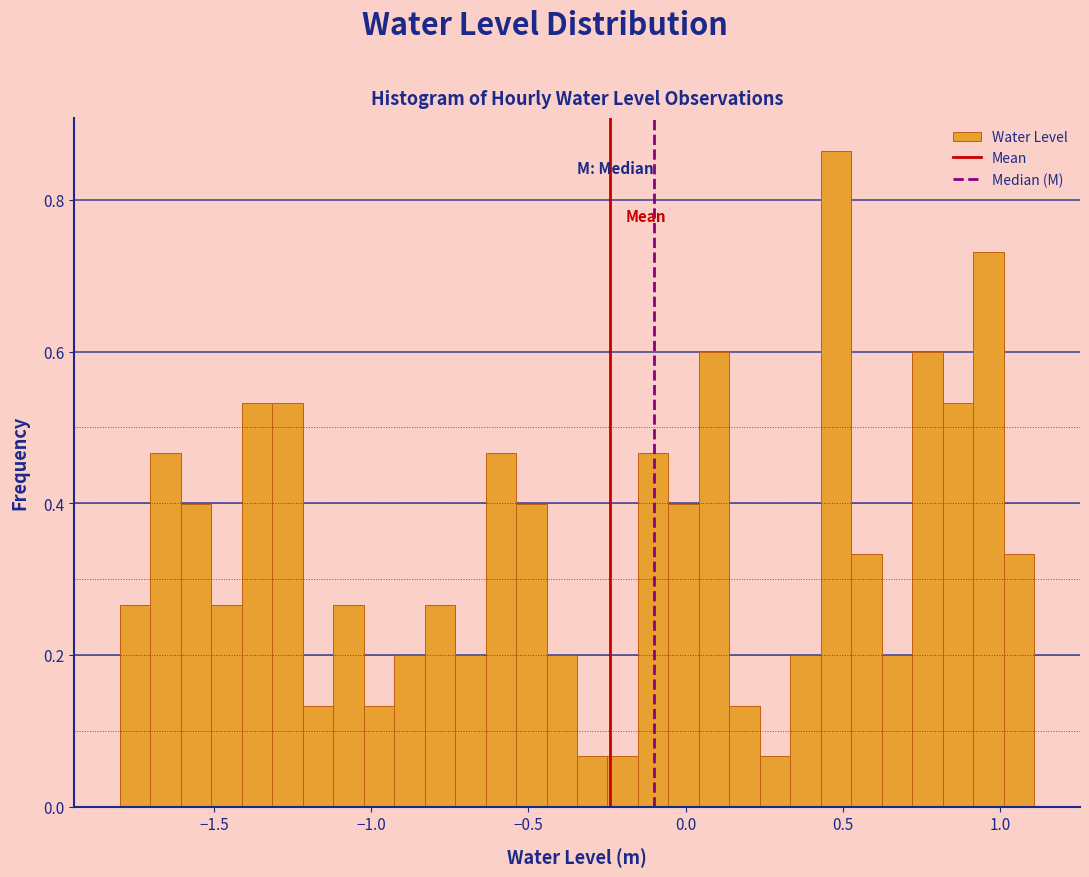

Read against the x-axis, roughly where is the centre of the tallest bar?

0.50